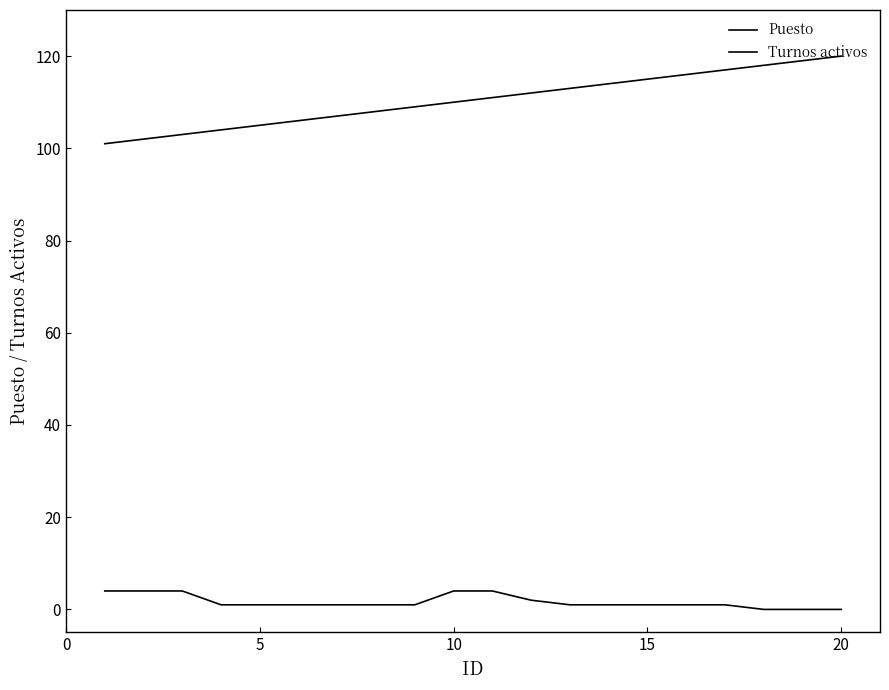

What is the sum of all Turnos activos values?

33